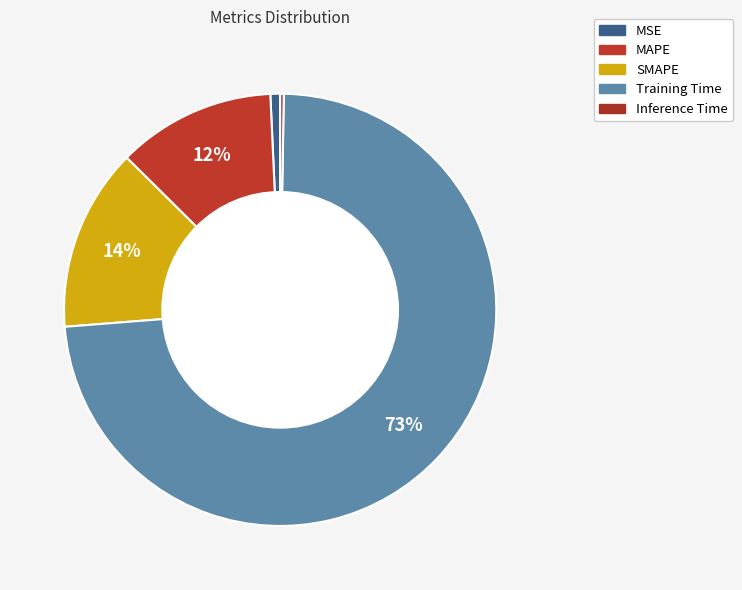

Is there a majority slice in this chart?

Yes